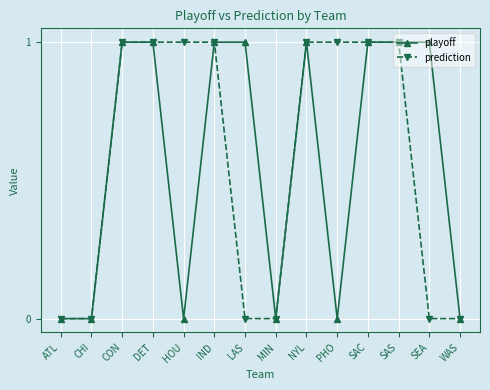

How many lines are shown in the chart?

2